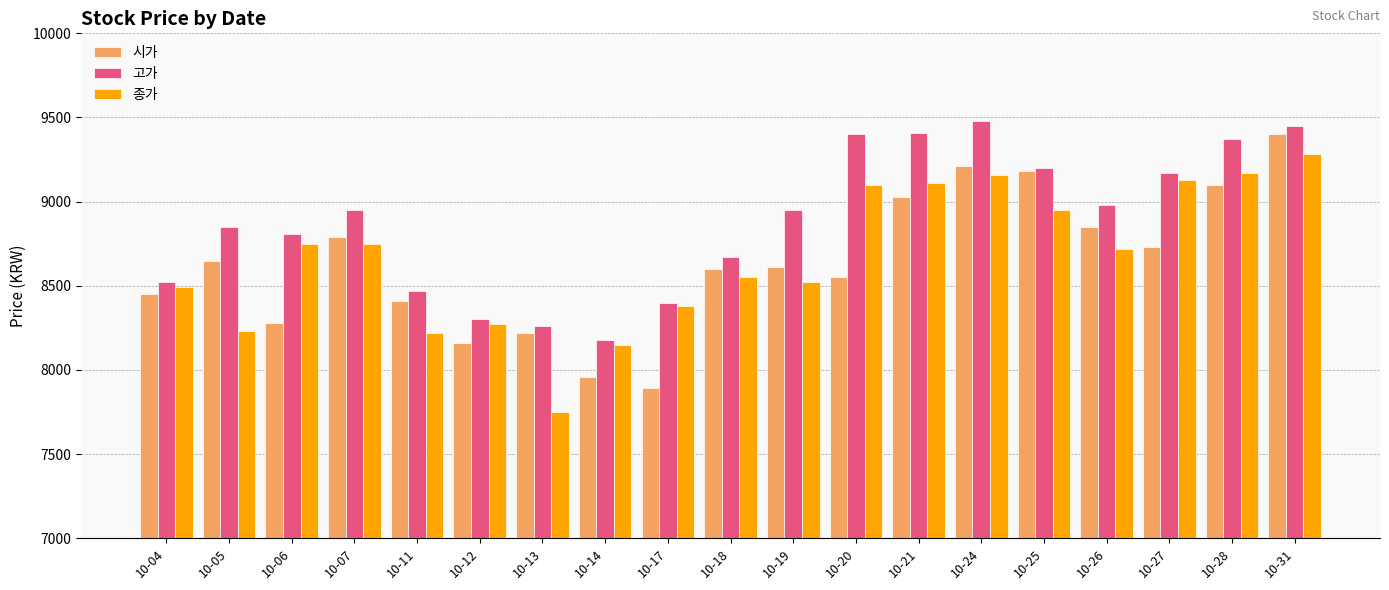

At 10-04, list the series in order from largest to smallest.

고가, 종가, 시가